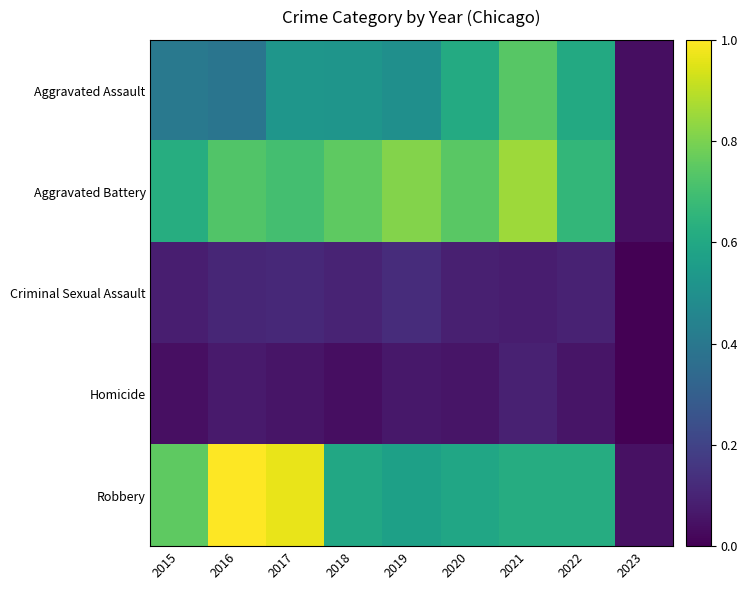

Reading left to right, list all the values displayed in this chart.

Aggravated Assault: 2015=0.4	2016=0.4	2017=0.5	2018=0.5	2019=0.5	2020=0.6	2021=0.7	2022=0.6	2023=0.0
Aggravated Battery: 2015=0.6	2016=0.7	2017=0.7	2018=0.8	2019=0.8	2020=0.7	2021=0.9	2022=0.7	2023=0.0
Criminal Sexual Assault: 2015=0.1	2016=0.1	2017=0.1	2018=0.1	2019=0.1	2020=0.1	2021=0.1	2022=0.1	2023=0.0
Homicide: 2015=0.0	2016=0.1	2017=0.1	2018=0.0	2019=0.1	2020=0.1	2021=0.1	2022=0.1	2023=0.0
Robbery: 2015=0.8	2016=1.0	2017=1.0	2018=0.6	2019=0.6	2020=0.6	2021=0.6	2022=0.6	2023=0.0